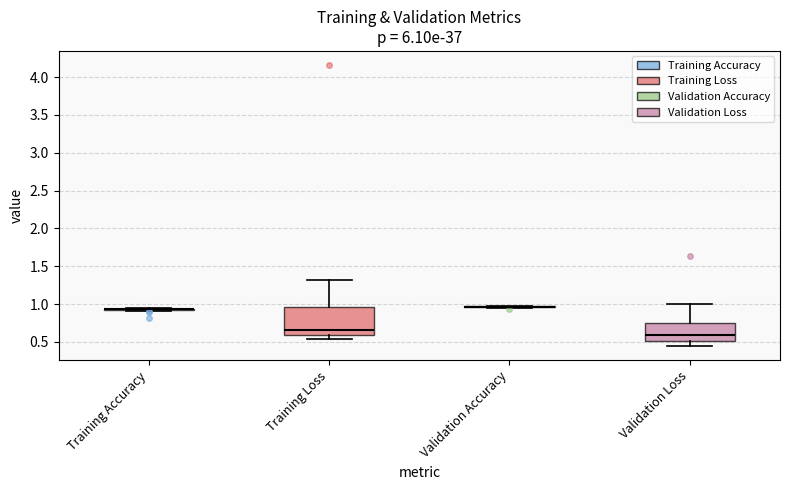

Where does the lower whisker of the box for Validation Loss end on the y-axis? The values are not printed on the chart, so give them approximately, as read against the axis.

0.45